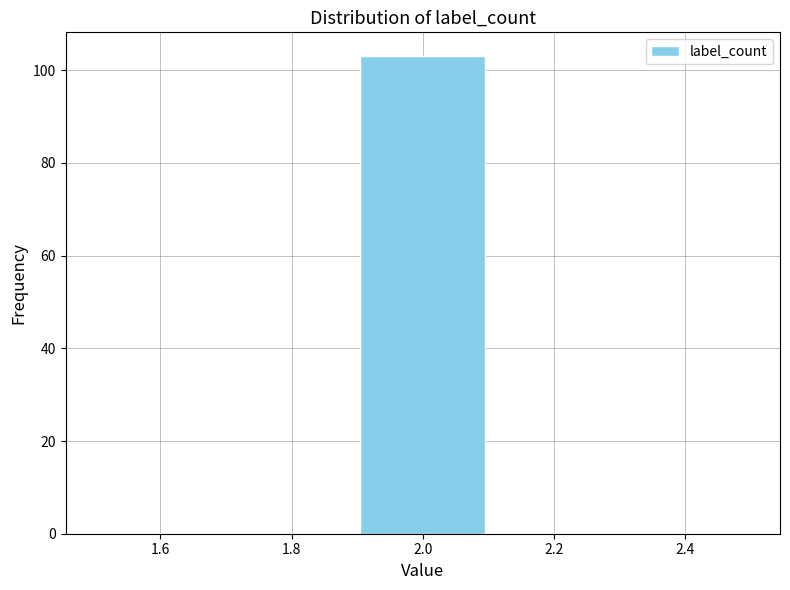

What is the height of the bar covering 1.9 to 2.1 on the x-axis? The values are not printed on the chart, so give them approximately, as read against the axis.

104